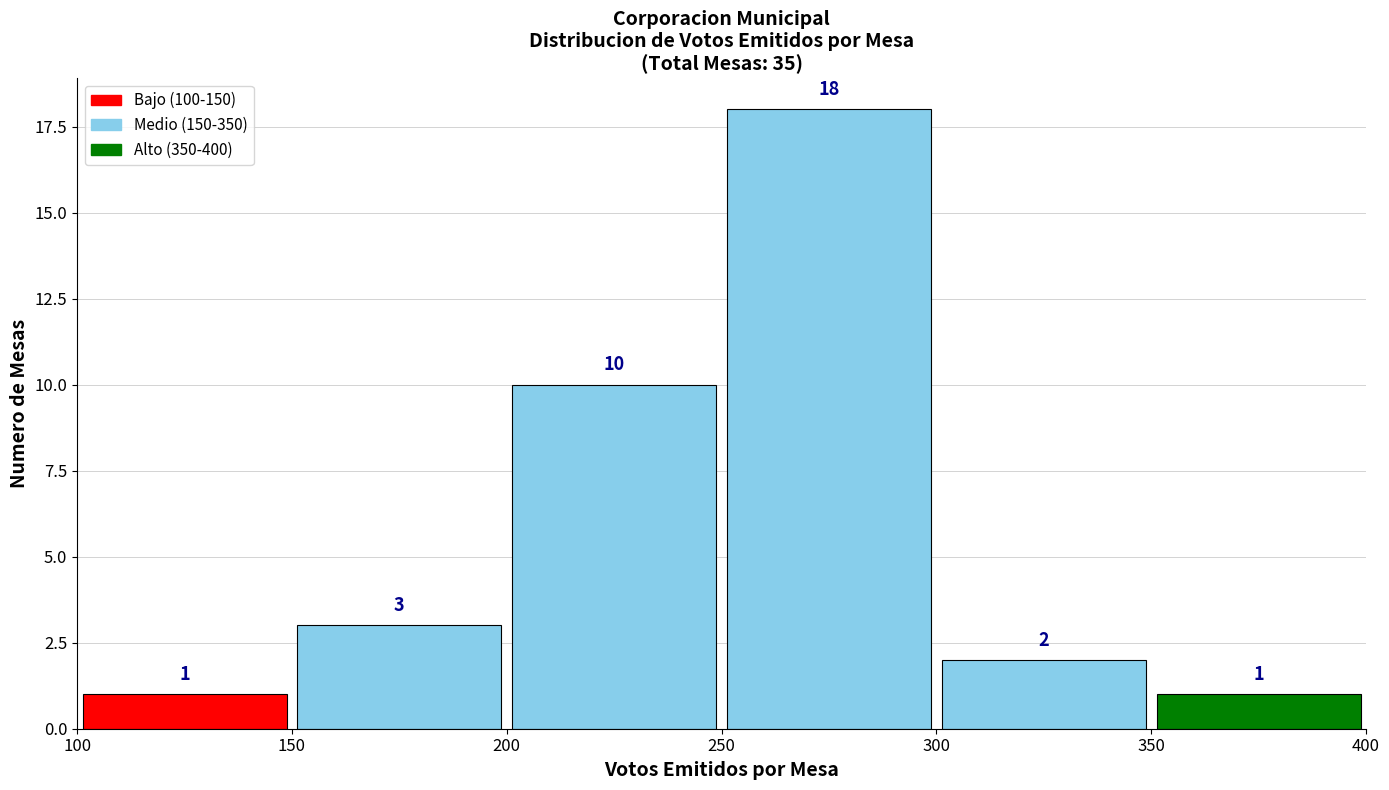

Reading left to right, transcribe this chart: for each bar, give the range it covers on the x-axis and its height.

100 to 150: 1
150 to 200: 3
200 to 250: 10
250 to 300: 18
300 to 350: 2
350 to 400: 1